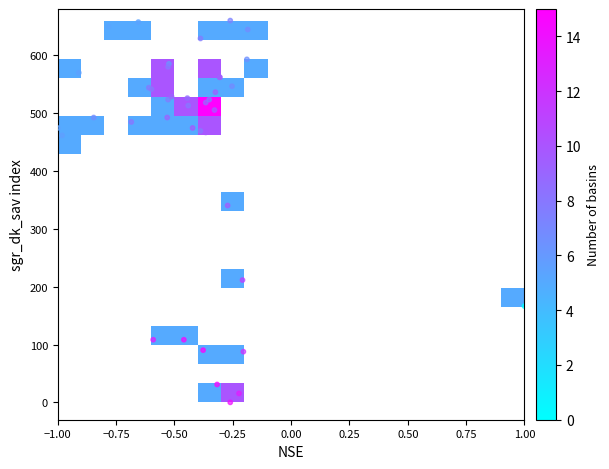

What Y value in the scatter plot is closest to 330?

340.3